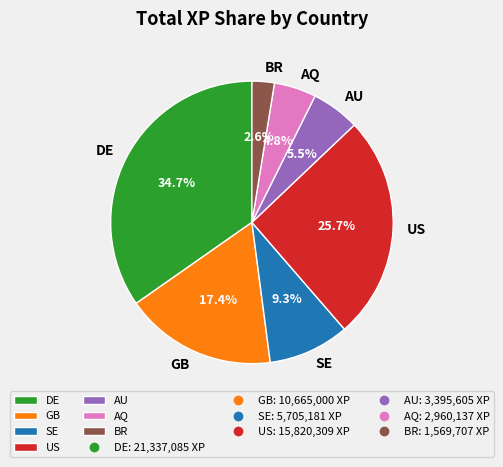

Do GB and AU together represent more than half of the pie?

No